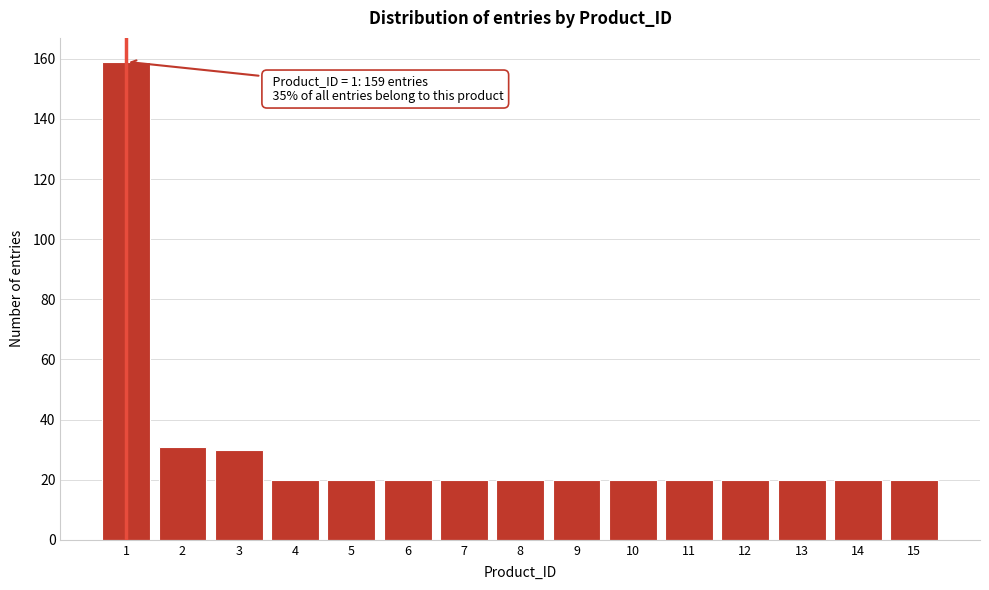

Reading left to right, extract all data points from this chart.

159	31	30	20	20	20	20	20	20	20	20	20	20	20	20